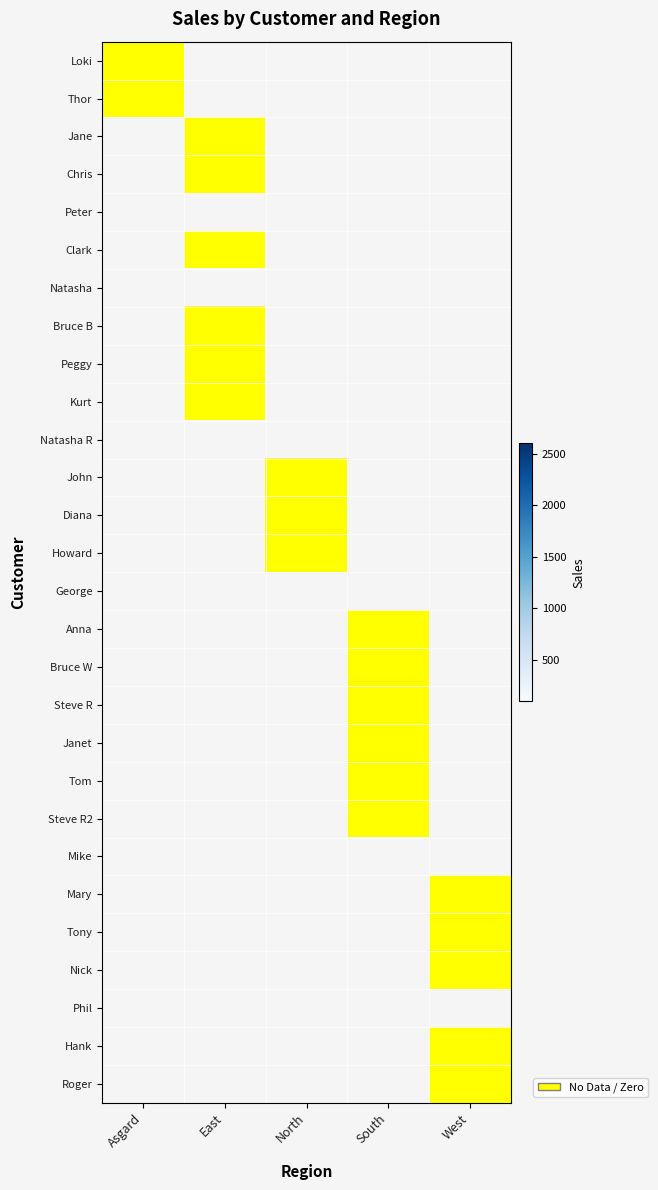

How many values in the Thor series are below 1?

1